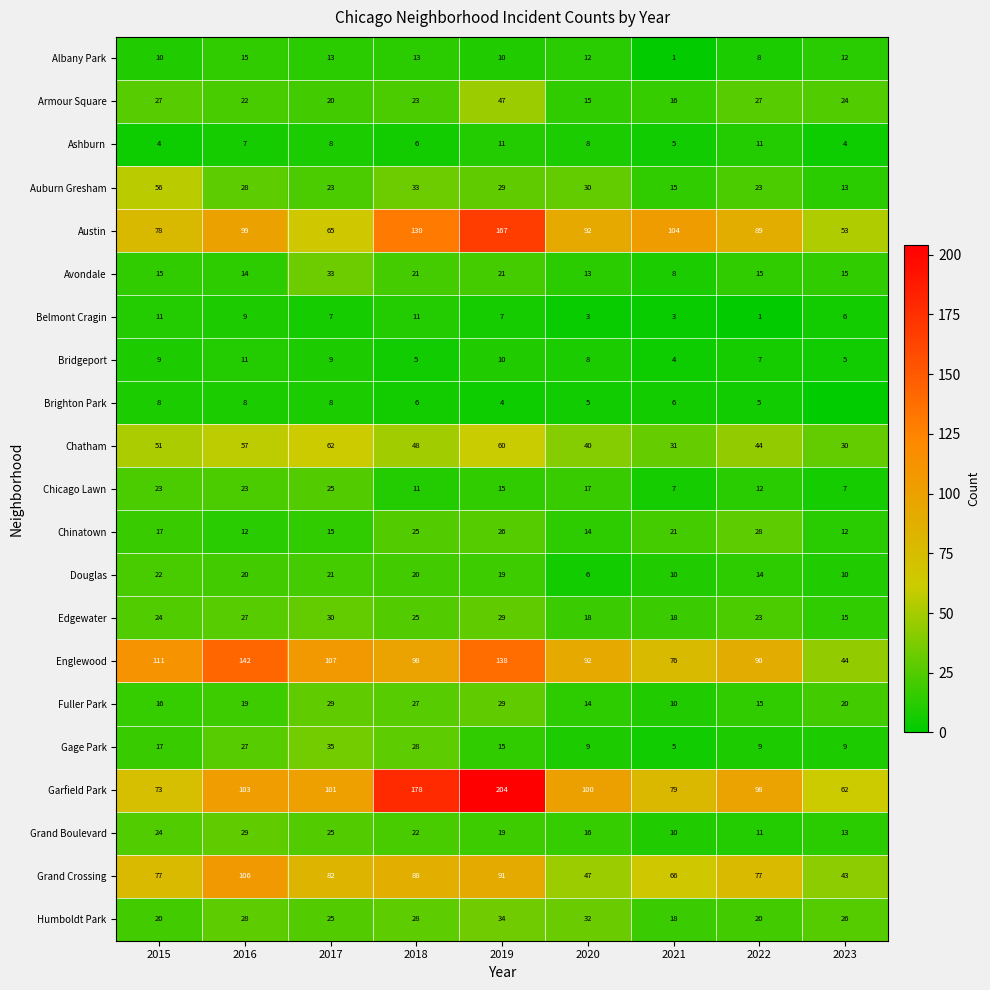

At which category is the sum across all series the highest?

2019